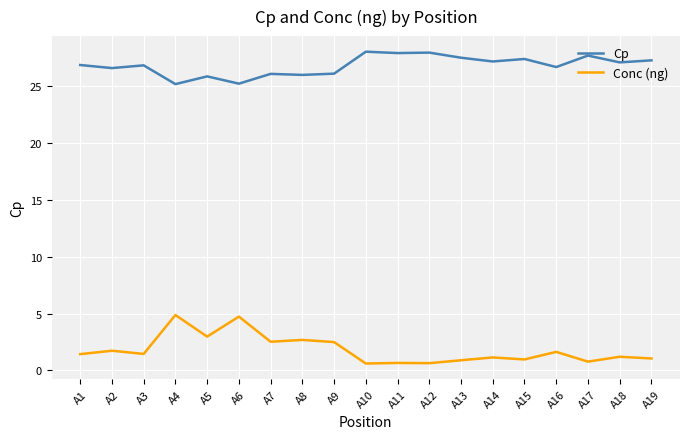

Between A1 and A5, which series saw the biggest shift?

Conc (ng)